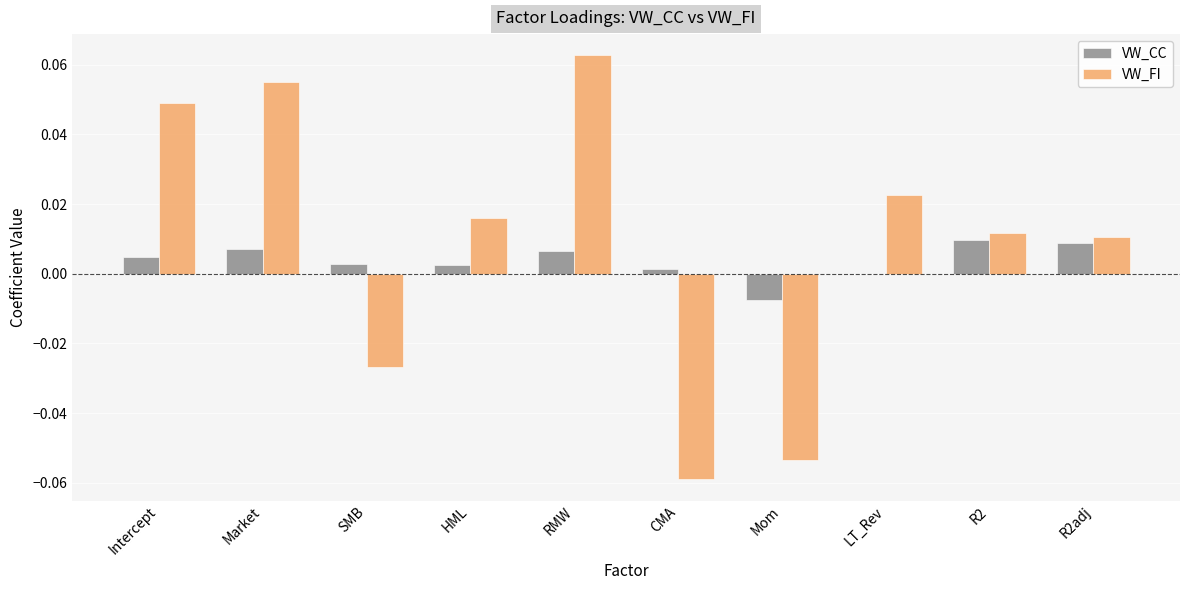

At which category does the chart reach its peak across all series?

RMW